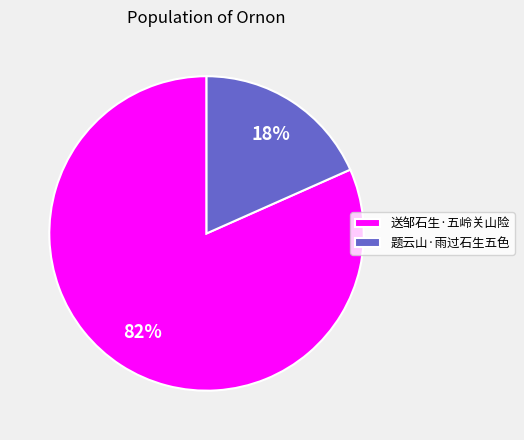

Rank the categories by value from highest to lowest.

送邹石生·五岭关山险, 题云山·雨过石生五色